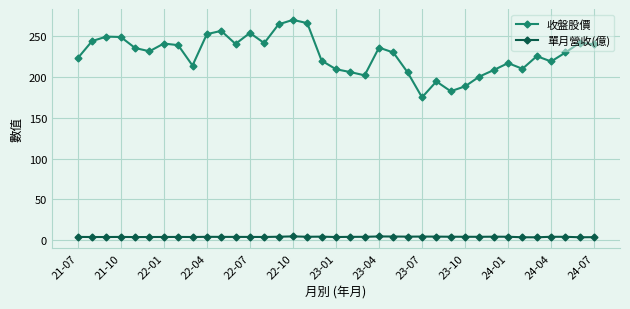

True or false: 單月營收(億) and 收盤股價 cross at least once.

False